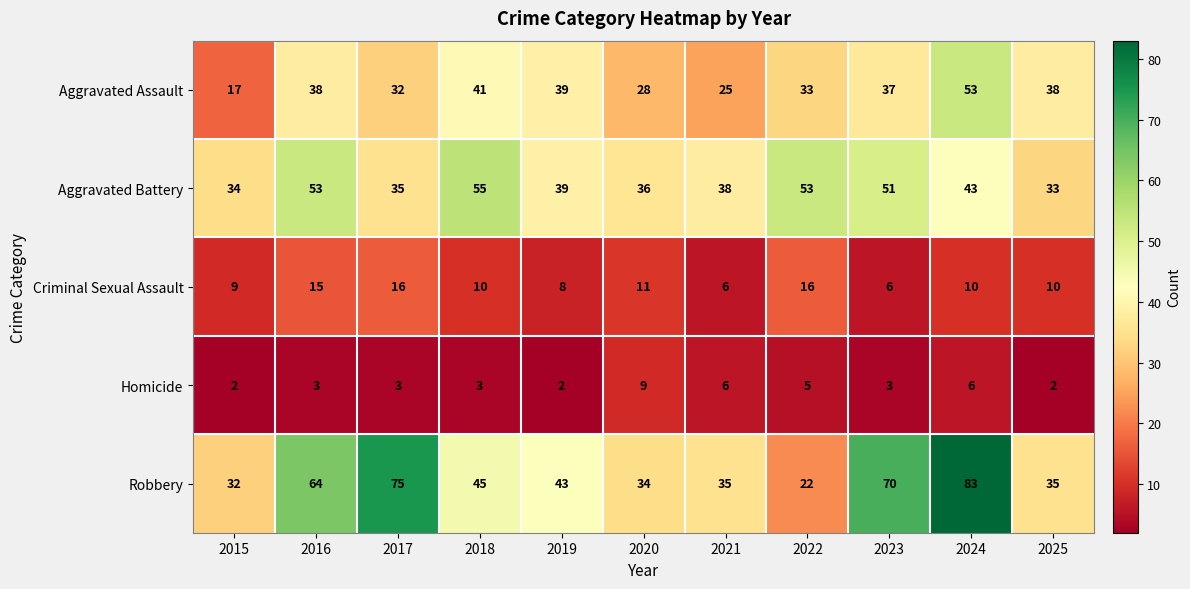

The value of Aggravated Battery at 2021 is 55. True or false?

False